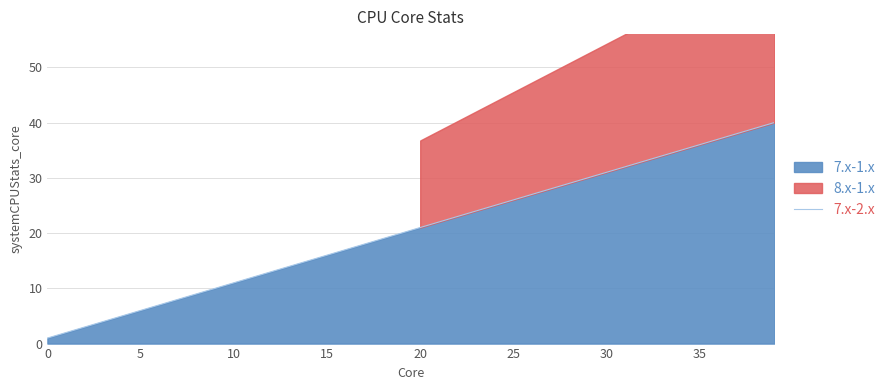

Approximately how many times larger is the value at 19 compared to 33?

0.6